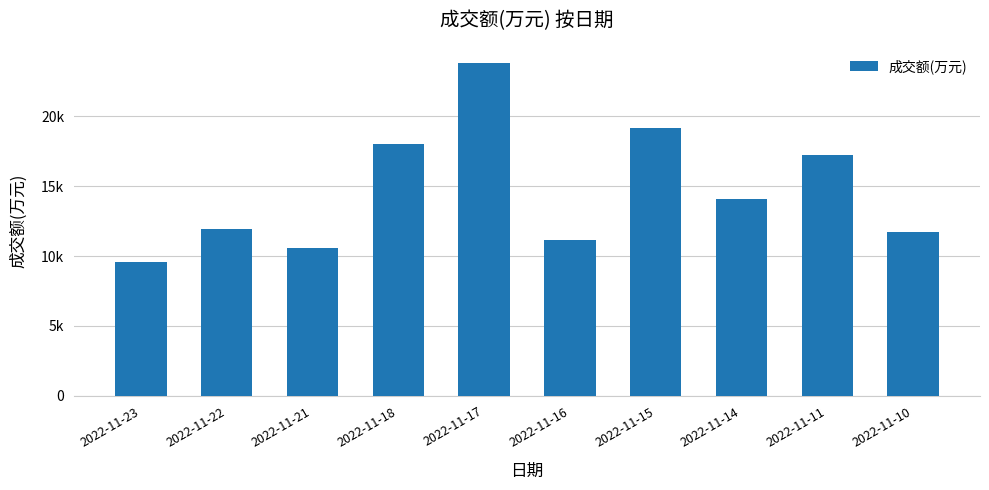

Reading left to right, what are all the values shown in this chart?

9580	11961	10568	18038	23786	11179	19132	14063	17199	11744